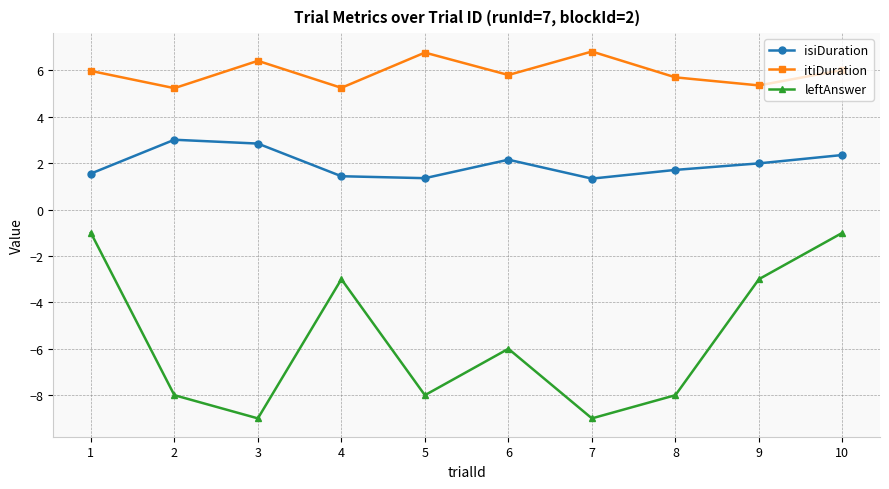

At which label is leftAnswer closest to -5?

6